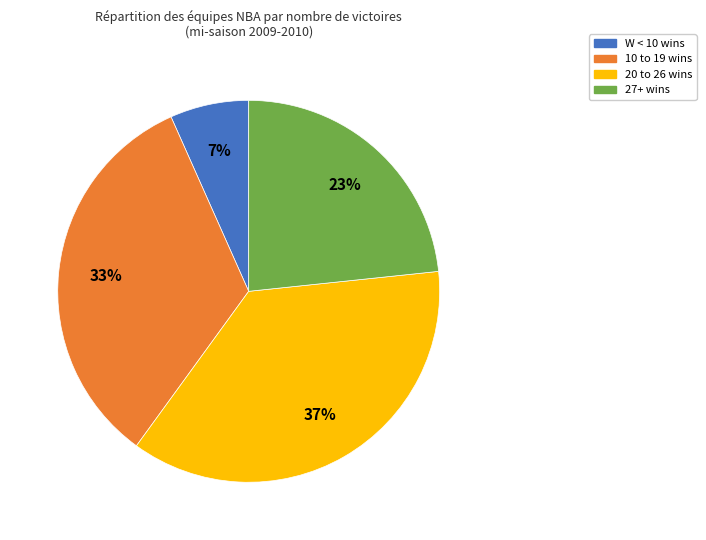

To the nearest percent, what is the difference between the largest and smallest slice percentages?

30%